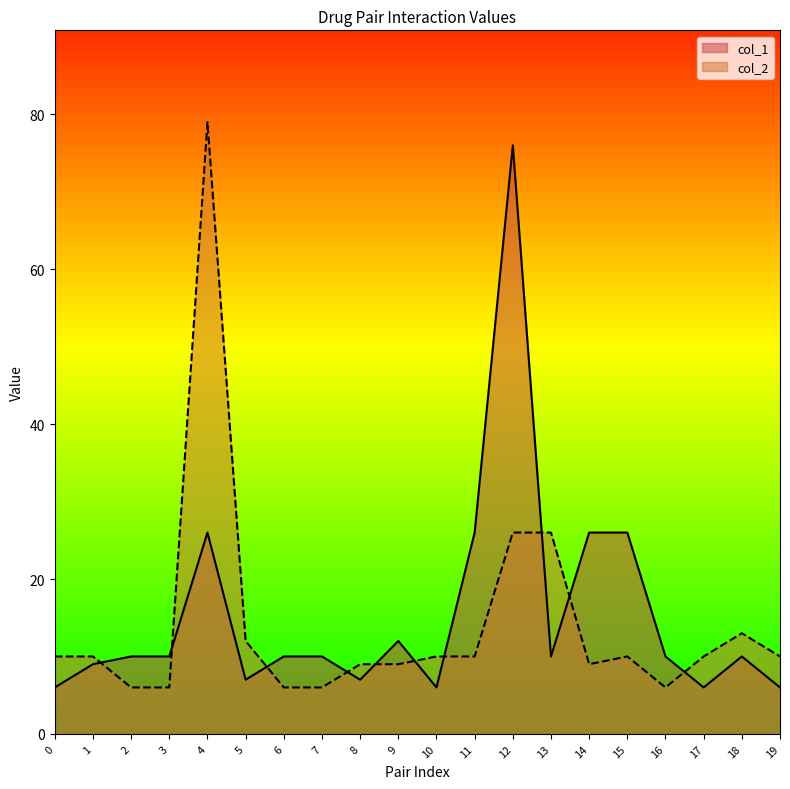

What is the sum of all col_2 values?

283